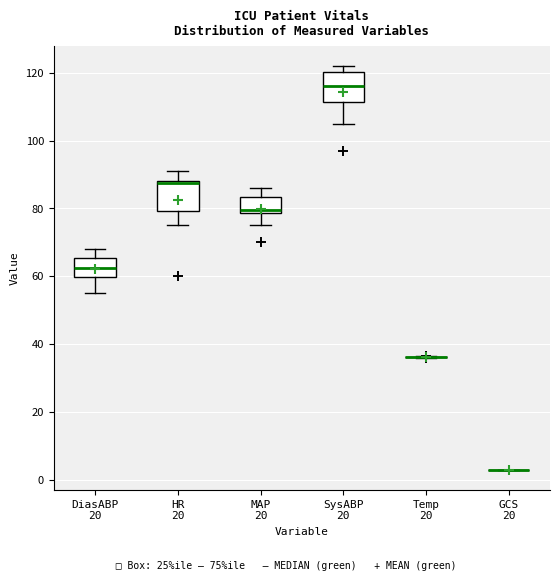

Reading left to right, read every box against the y-axis: the position of its median line, the range the box covers, and the ends of its whiskers. The values are not printed on the chart, so give them approximately, as read against the axis.

DiasABP 20: median 62, box 60 to 66, whiskers 56 to 68
HR 20: median 88 (drawn on the box's upper edge), box 80 to 88, whiskers 76 to 92
MAP 20: median 80, box 78 to 84, whiskers 76 to 86
SysABP 20: median 116, box 112 to 120, whiskers 106 to 122
Temp 20: box collapsed to a line at 36, whiskers 36 to 36
GCS 20: box collapsed to a line at 4, whiskers 4 to 4